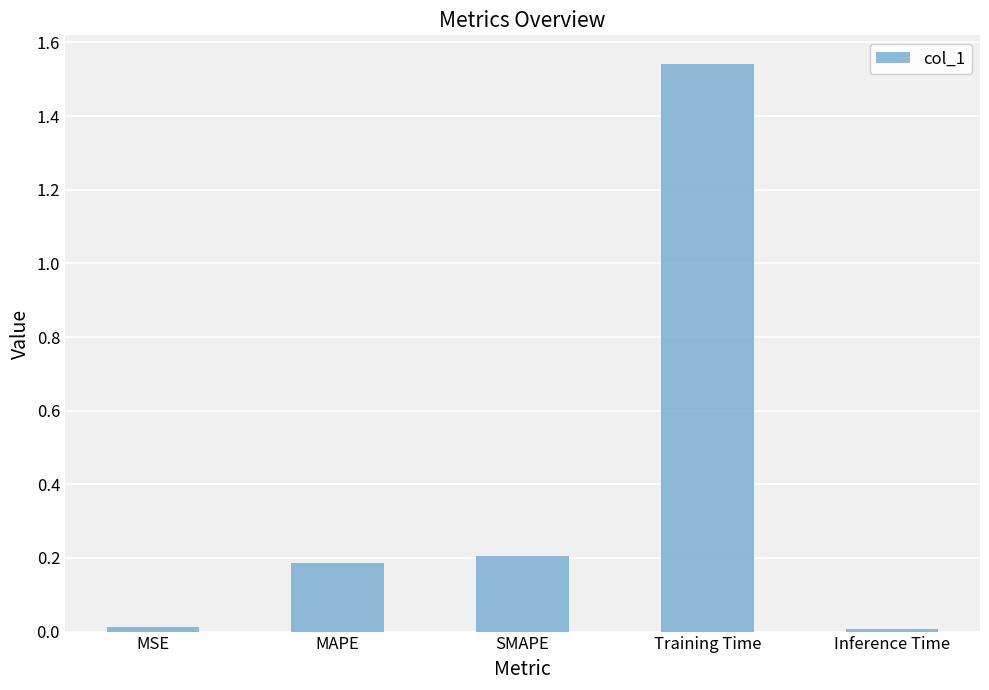

What is the difference between the second highest and minimum values?

0.2